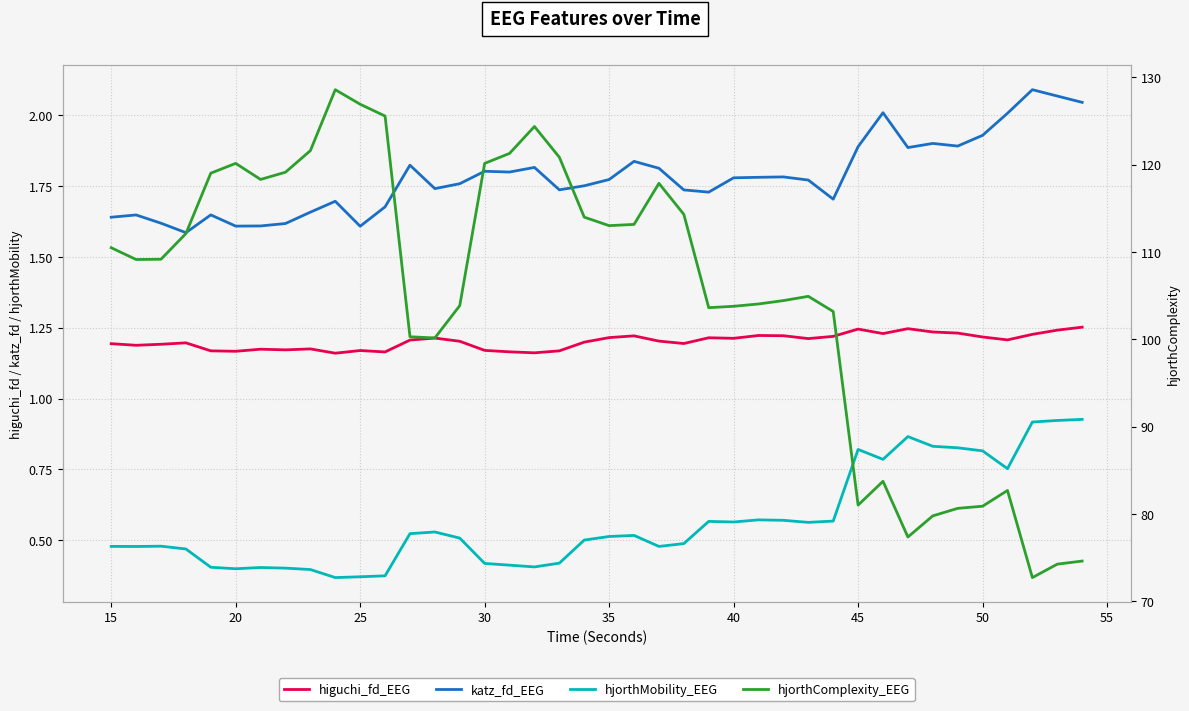

Is this an area chart (filled region under the line)?

No